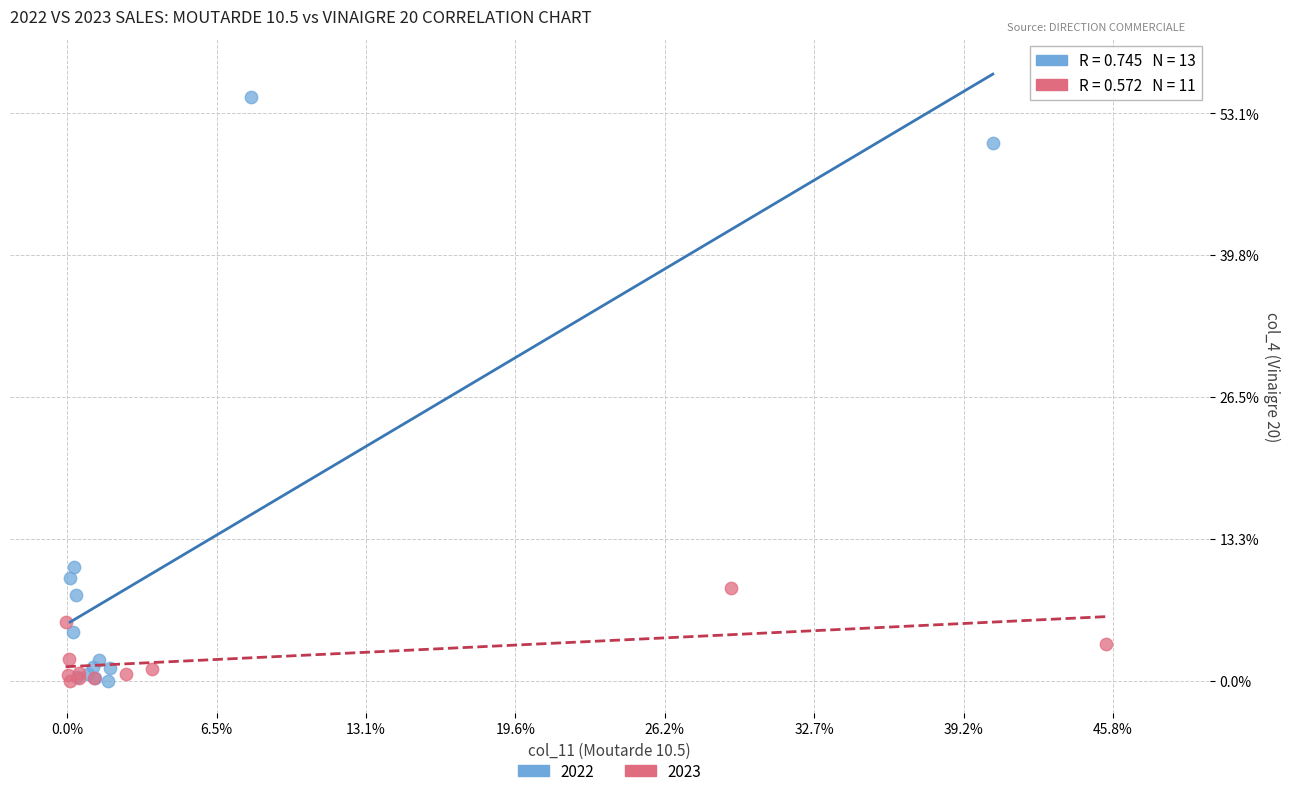

What are all the series names shown in the legend?

2022, 2023